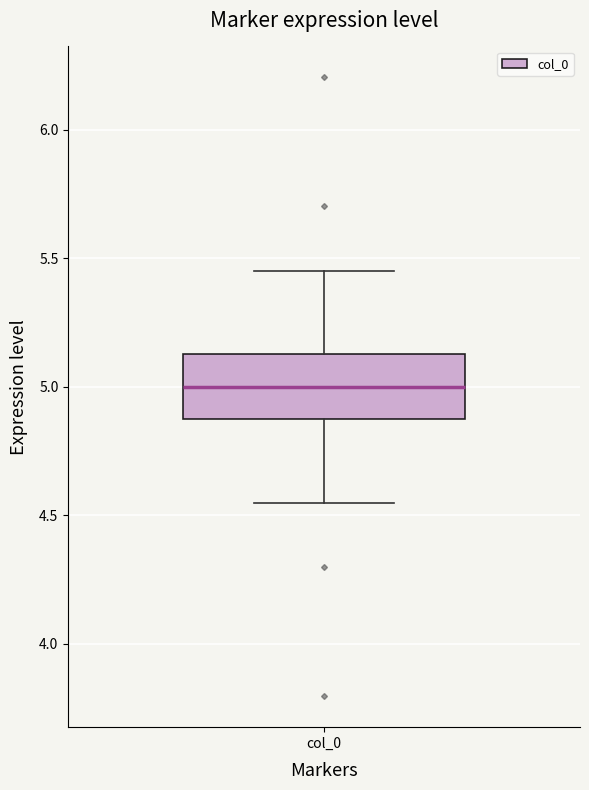

Where does the upper whisker of the box for col_0 end on the y-axis? The values are not printed on the chart, so give them approximately, as read against the axis.

5.45